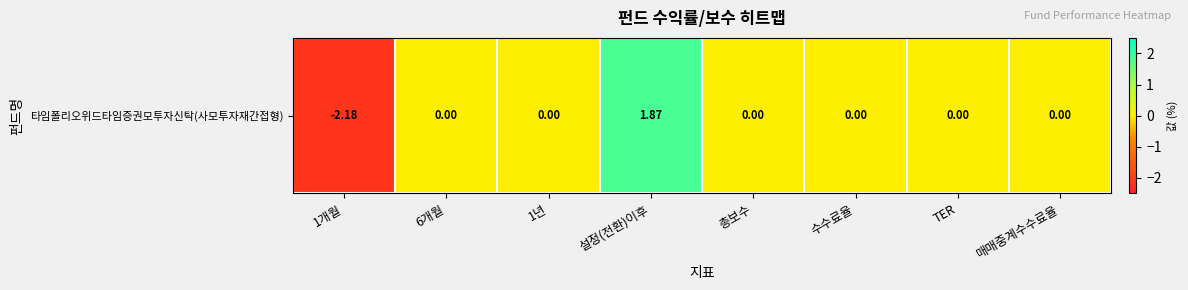

True or false: the data shows 1.9 at 설정(전환)이후.

True